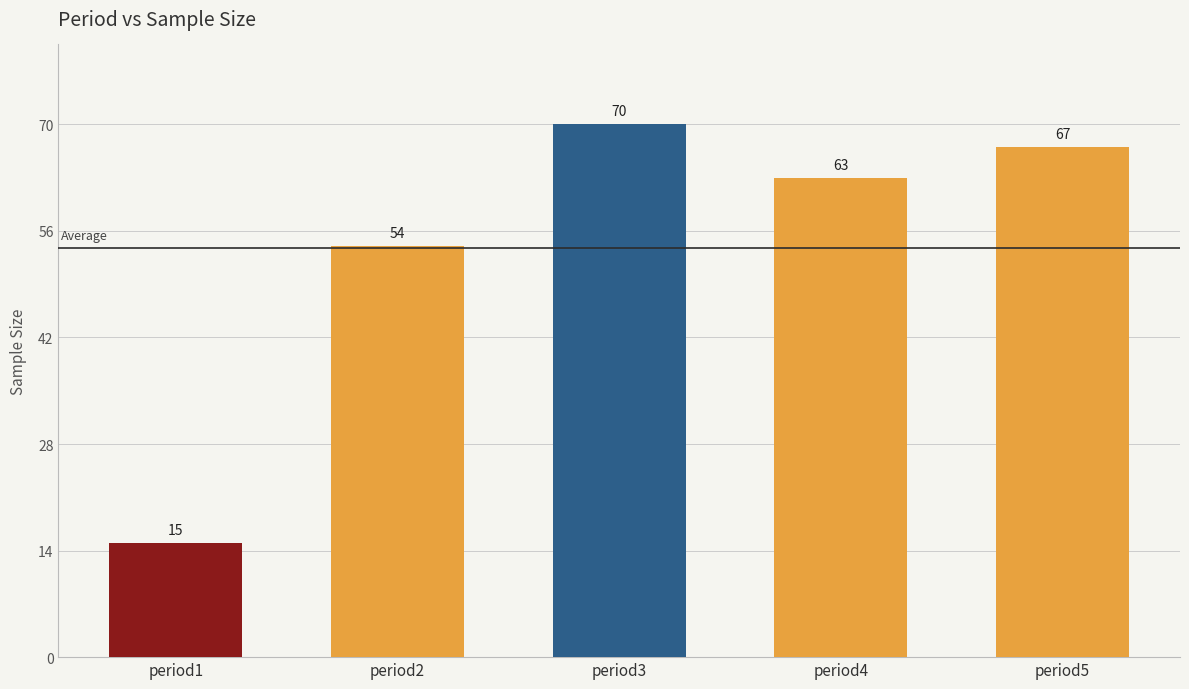

How many series are shown in this chart?

1